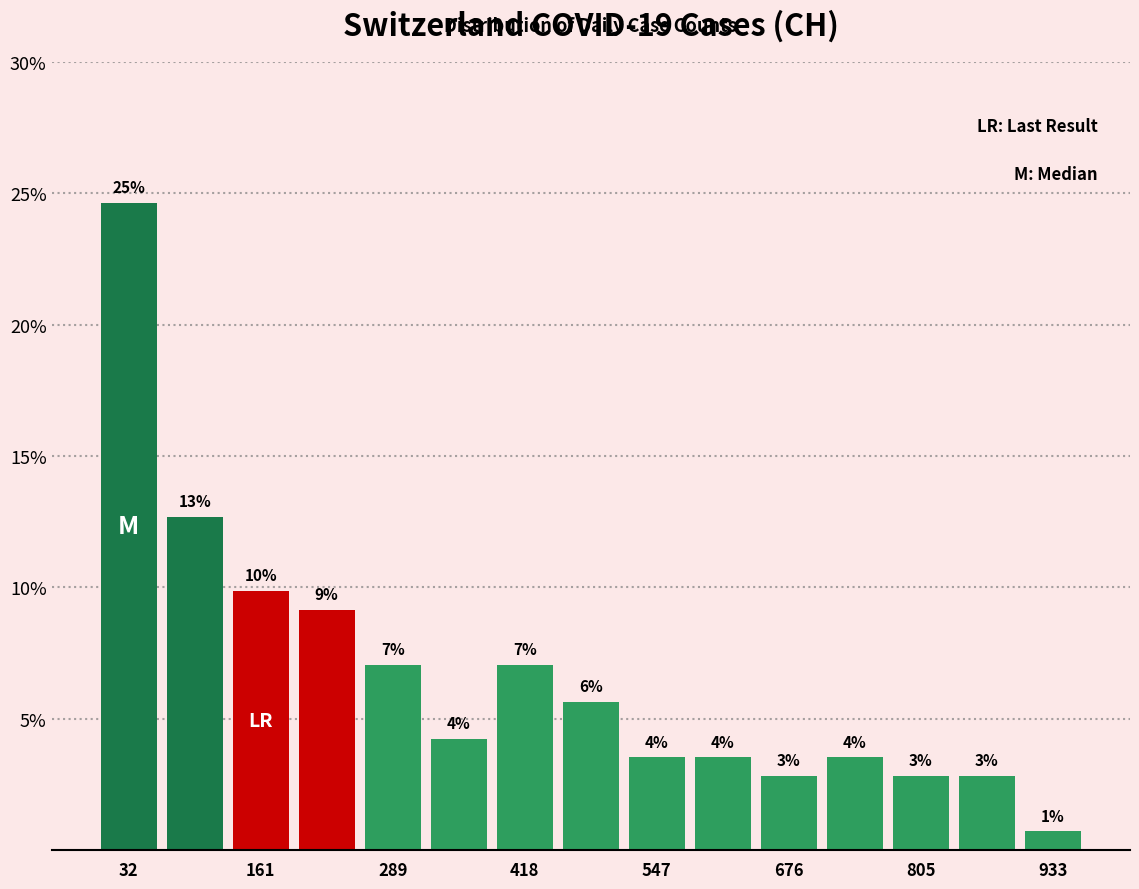

Read against the x-axis, roughly where is the centre of the tallest bar?

40